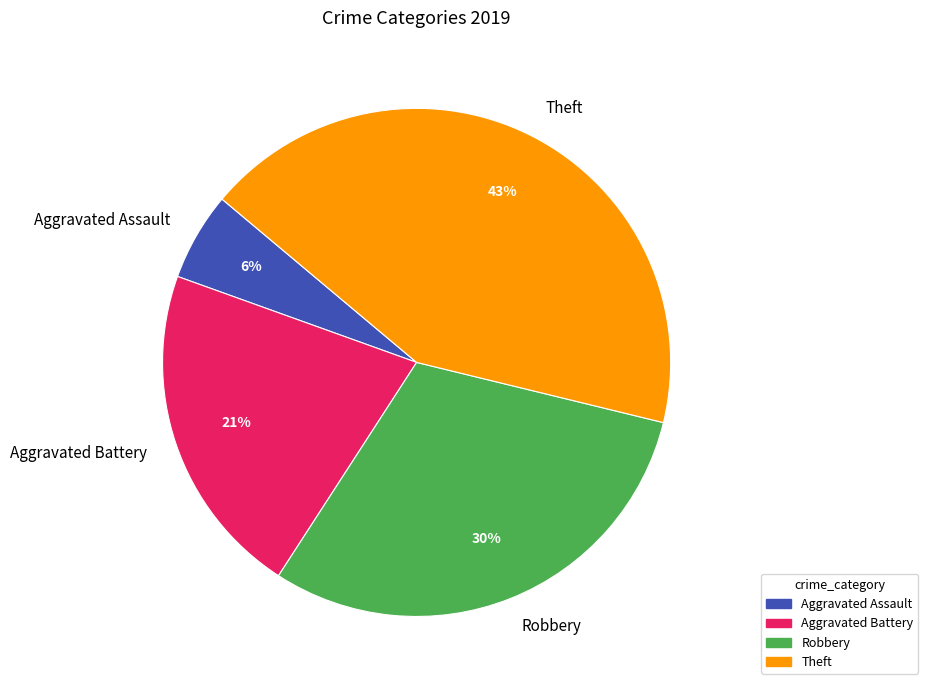

Does Aggravated Assault account for over 50% of the chart?

No